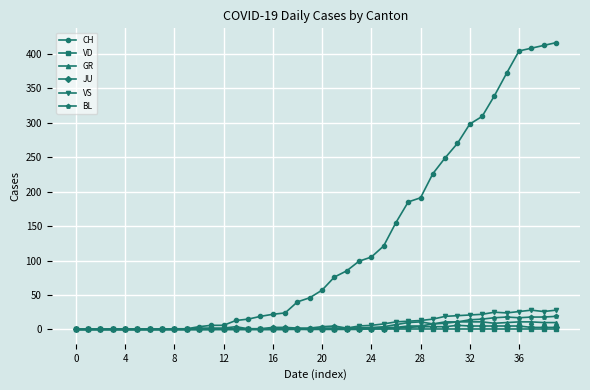

Which series has the largest range (max minus min)?

CH